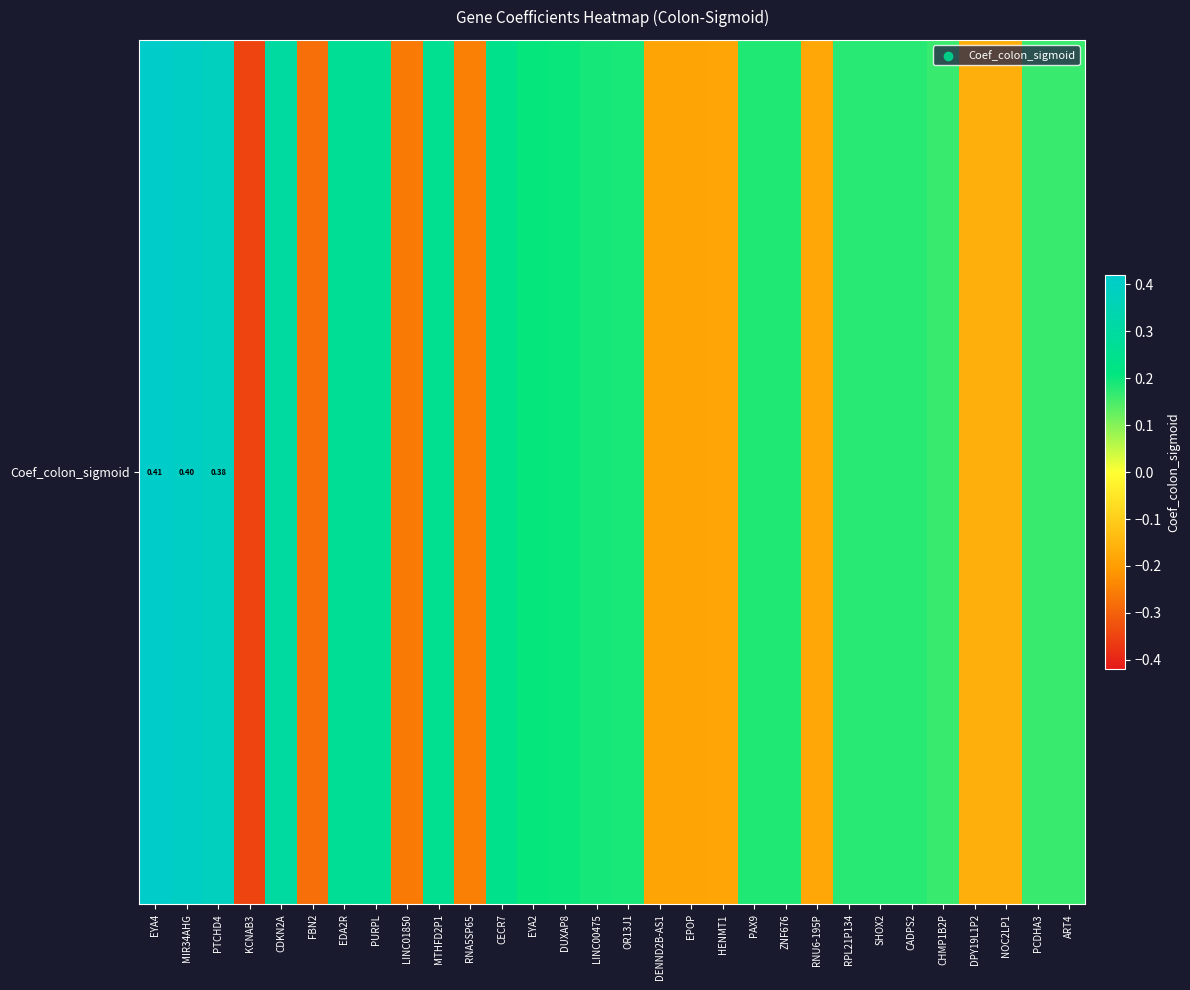

What value does the data have at DENND2B-AS1?

-0.2